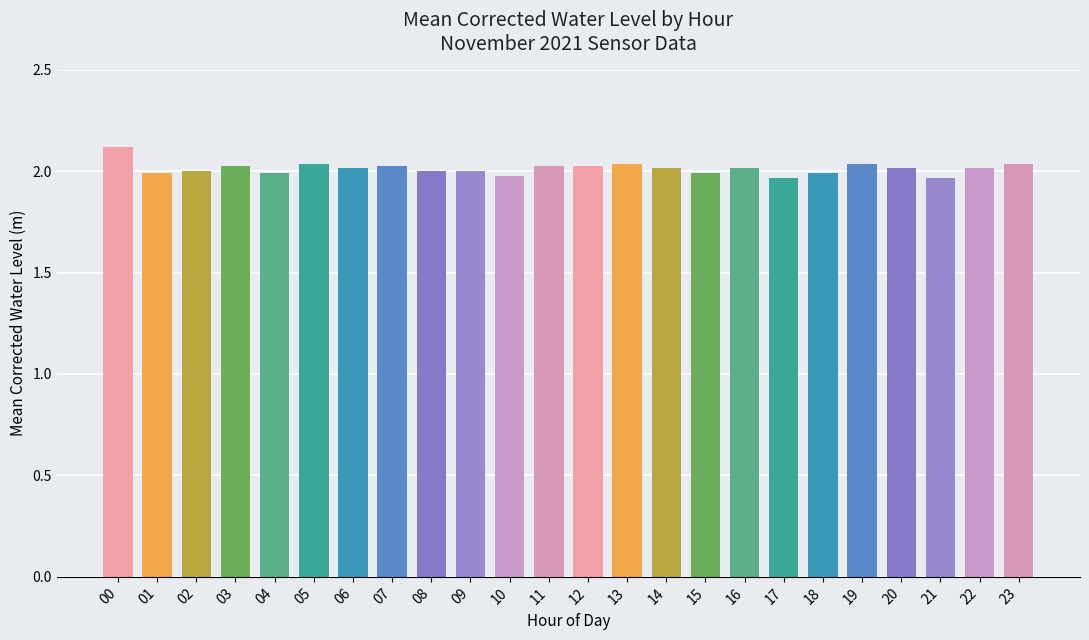

Which label corresponds to the largest value in the chart?

00